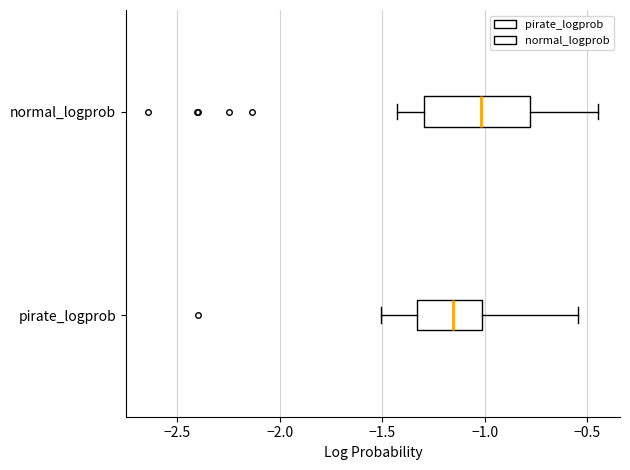

Reading bottom to top, transcribe this box plot: for each box, give where its median line is, the range the box spans, and where its two whiskers end, as read against the x-axis. The values are not printed on the chart, so give them approximately, as read against the axis.

pirate_logprob: median -1.15, box -1.35 to -1.00, whiskers -1.50 to -0.55
normal_logprob: median -1.00, box -1.30 to -0.80, whiskers -1.45 to -0.45